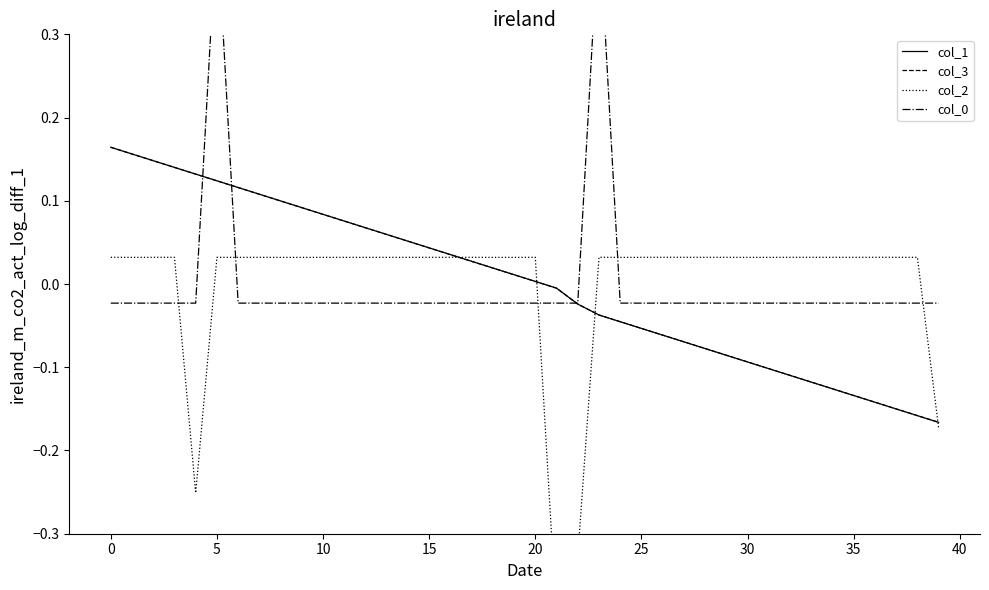

The value of col_2 at 38 is 0.0. True or false?

False